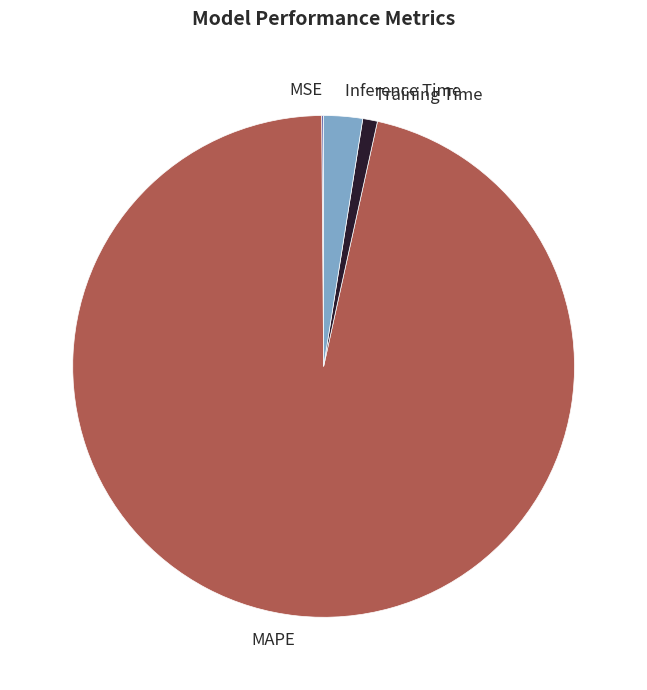

What is the majority slice?

MAPE